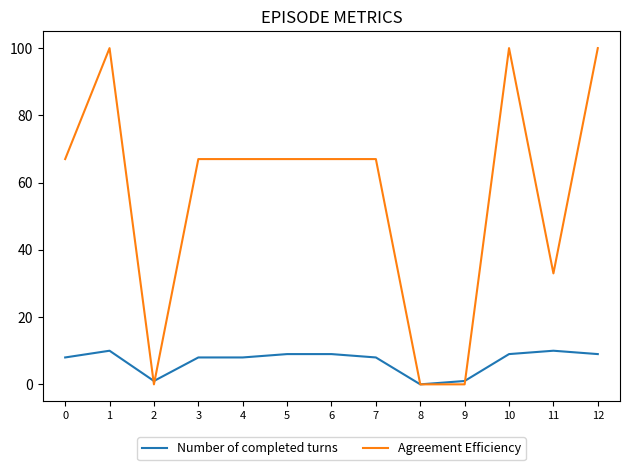

At which category does Number of completed turns reach its first local valley?

2